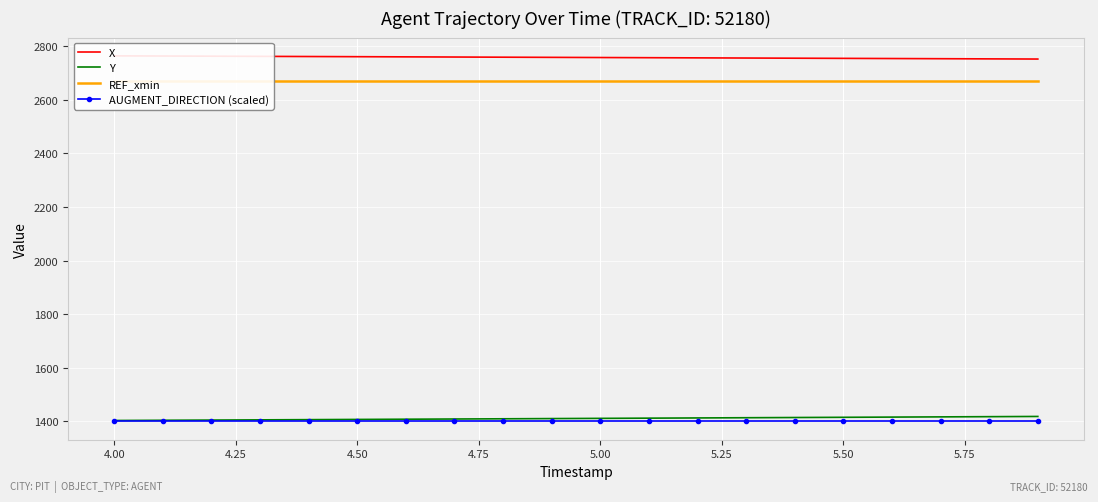

How many series are shown in this chart?

4